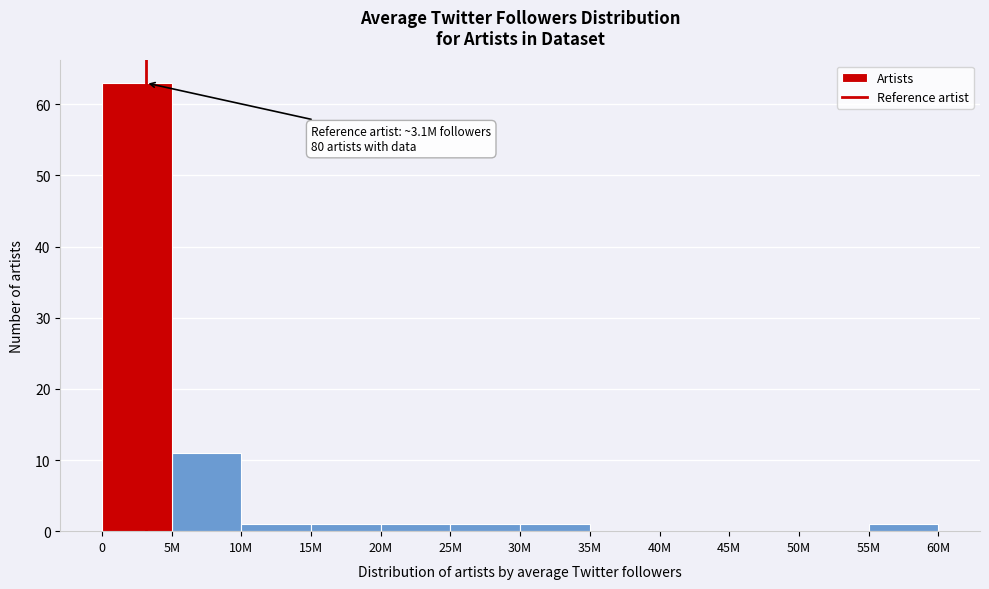

Reading right to left, extract all data points from this chart.

55M=1	50M=0	45M=0	40M=0	35M=0	30M=1	25M=1	20M=1	15M=1	10M=1	5M=11	0=63